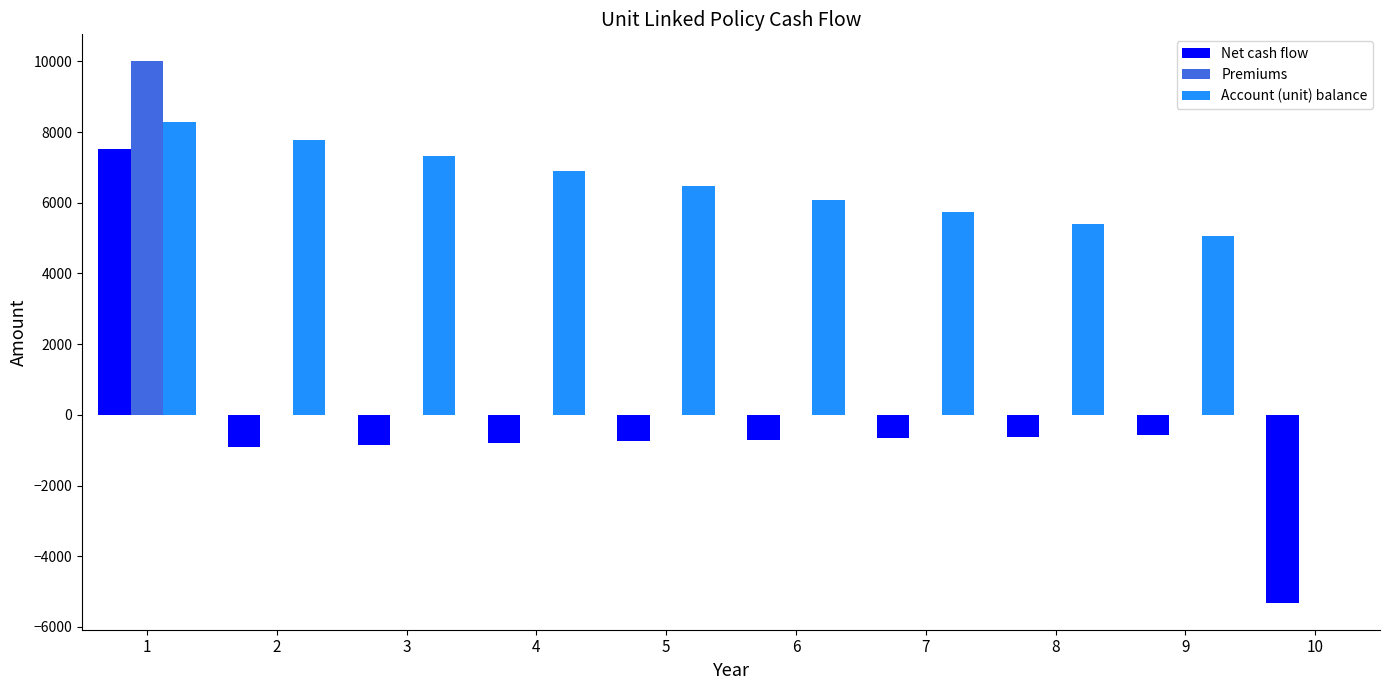

What is the total value across all series at 10?

-5314.7